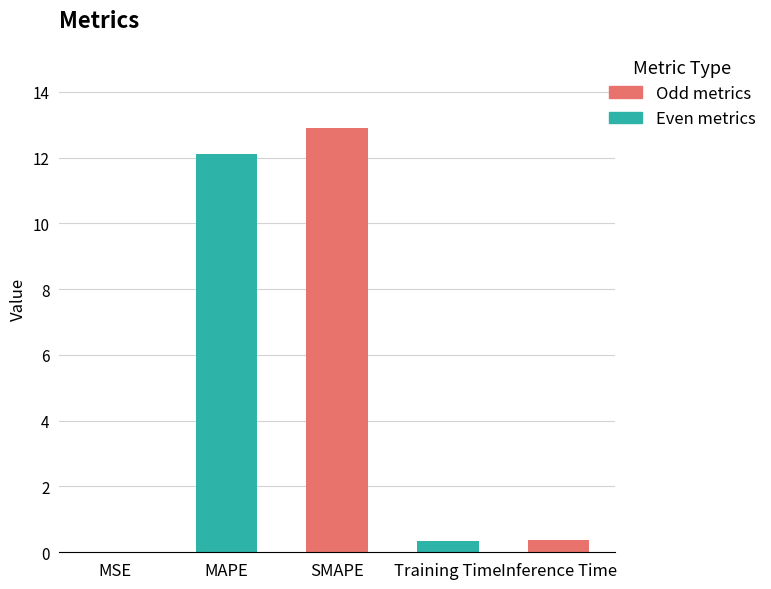

What is the sum of all values?

25.7